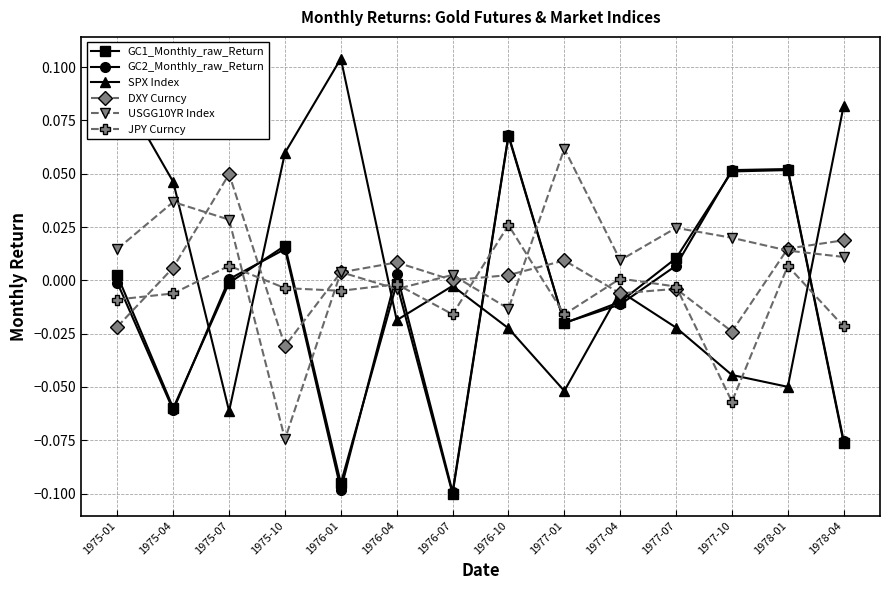

Which category has the highest value in the GC1_Monthly_raw_Return series?

1976-10